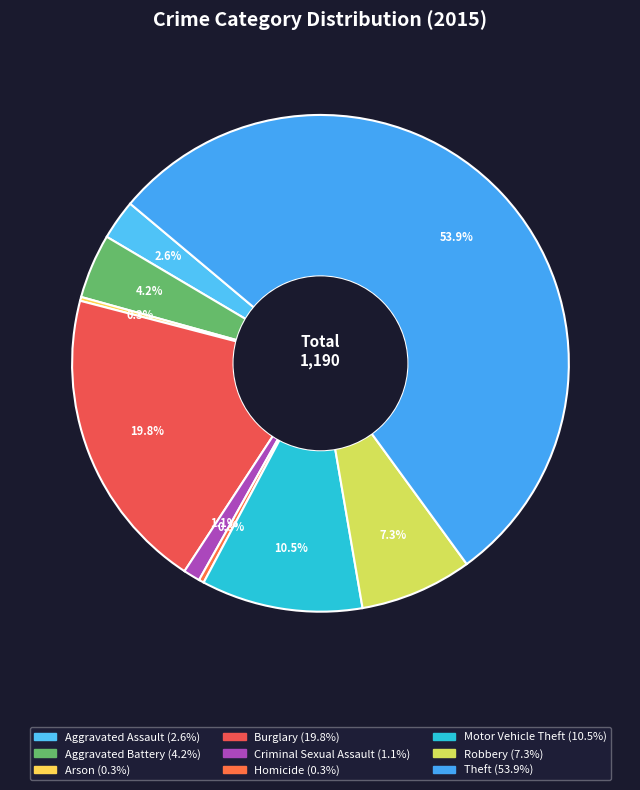

Which slice is the largest?

Theft